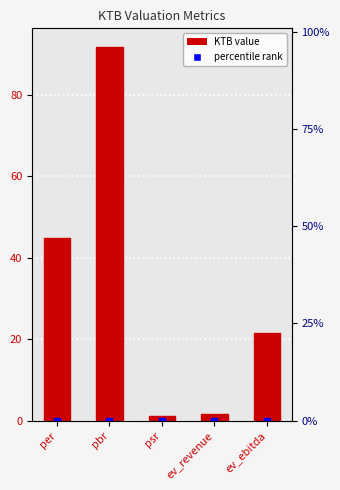

At which label is the value closest to 46?

per